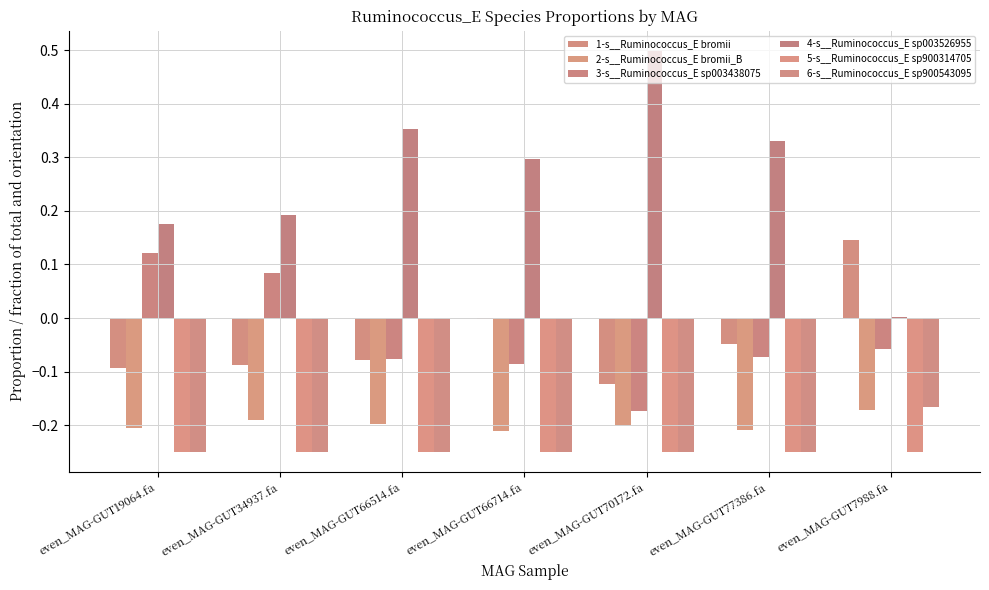

At which label does 4-s__Ruminococcus_E sp003526955 reach its peak?

even_MAG-GUT70172.fa